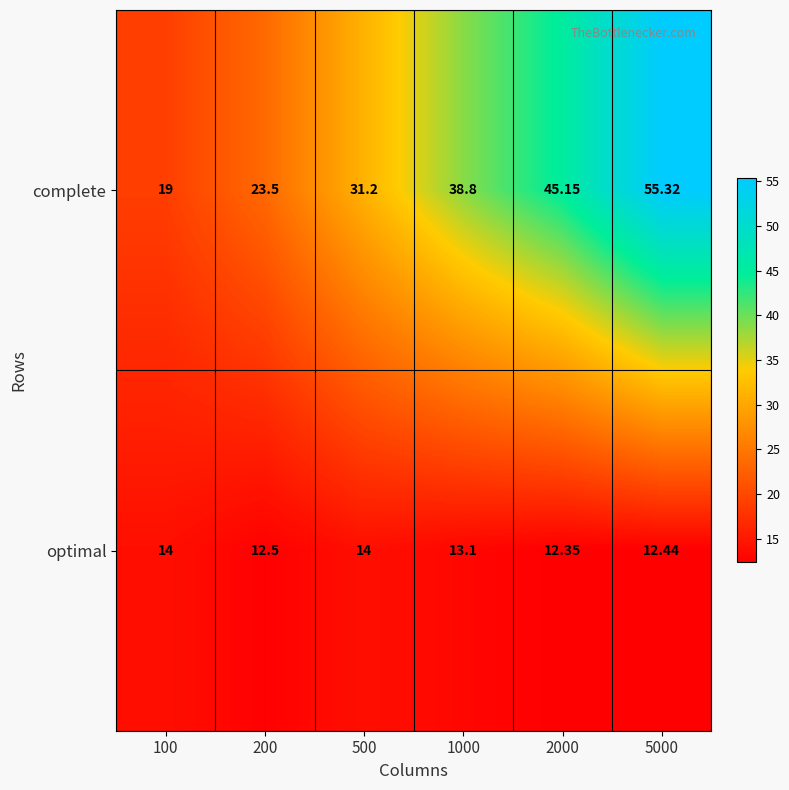

At how many categories does at least one series exceed 17?

6